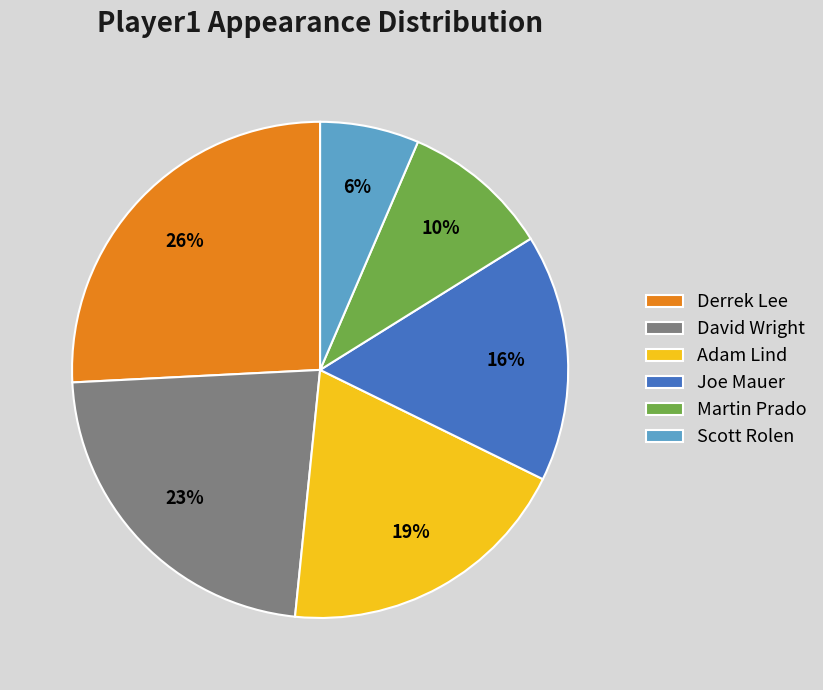

Is the sum of Martin Prado and David Wright greater than half?

No